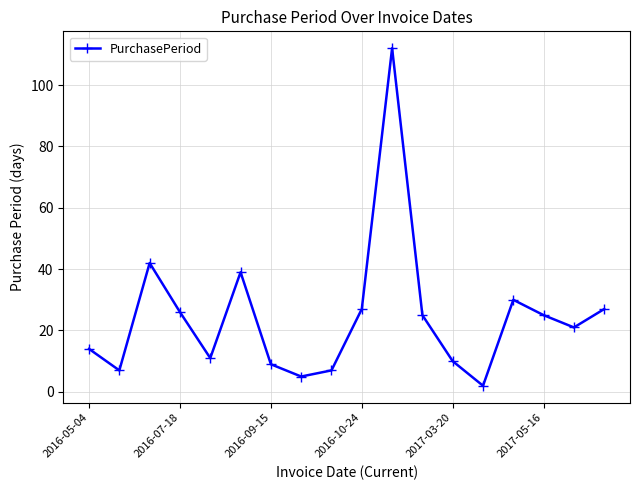

Does the chart display data point markers on the line(s)?

Yes